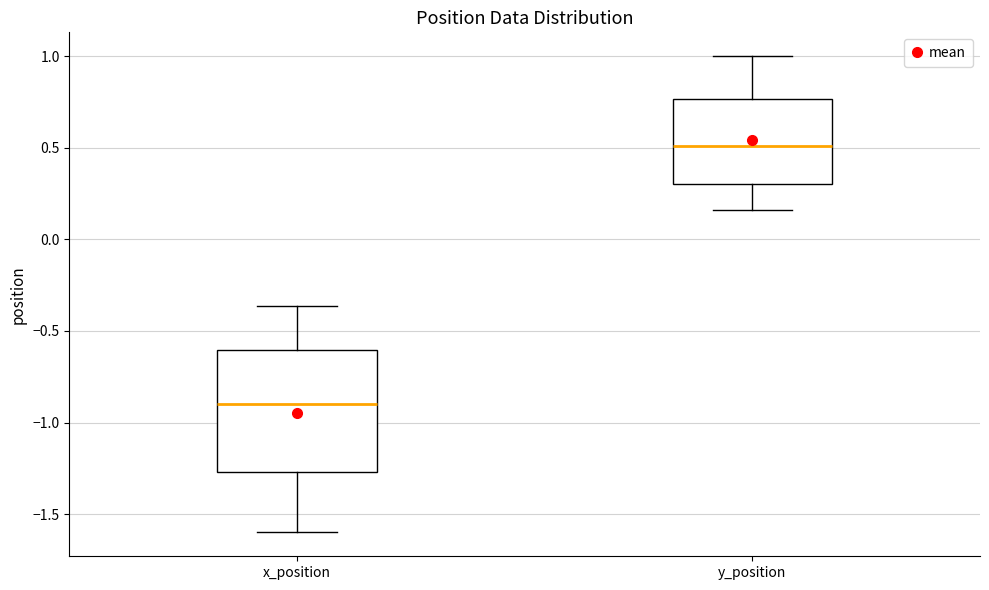

Reading left to right, transcribe this box plot: for each box, give where its median line is, the range the box spans, and where its two whiskers end, as read against the y-axis. The values are not printed on the chart, so give them approximately, as read against the axis.

x_position: median -0.90, box -1.25 to -0.60, whiskers -1.60 to -0.35
y_position: median 0.50, box 0.30 to 0.75, whiskers 0.15 to 1.00